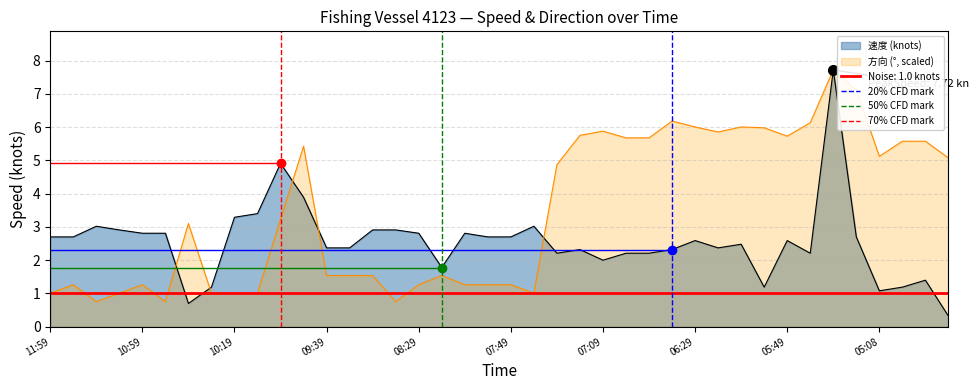

True or false: 速度 (knots) has a value of 2.8 at 08:29.

True